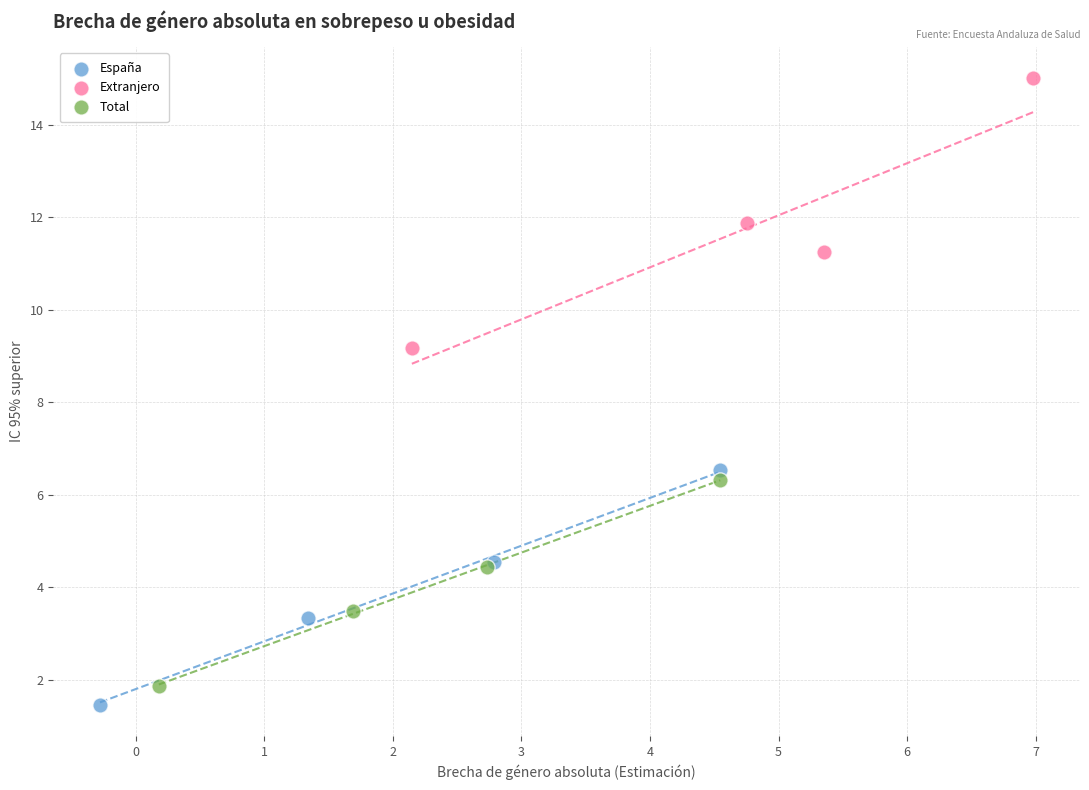

Which series reaches the maximum Y coordinate?

Extranjero